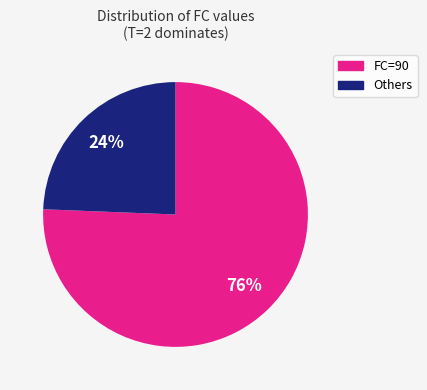

To the nearest percent, what is the average slice percentage?

50%